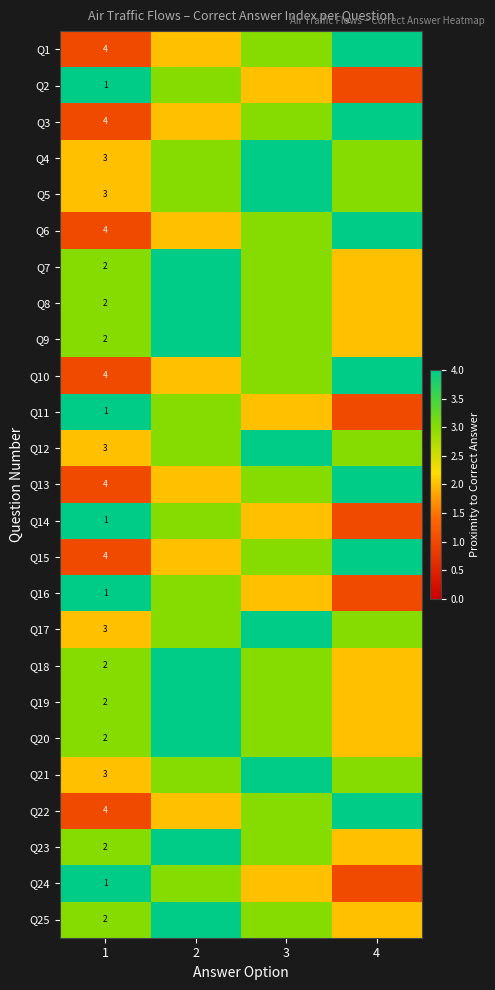

The value of Q15 at 1 is 2. True or false?

False